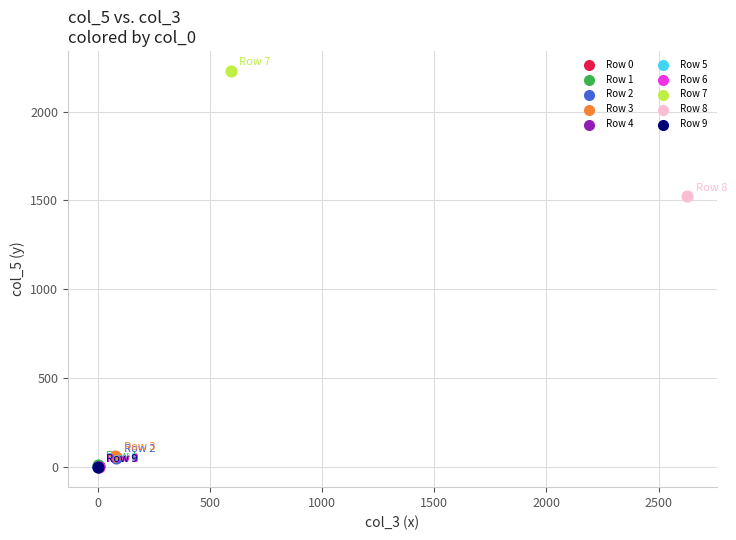

Which series reaches the maximum Y coordinate?

Row 7